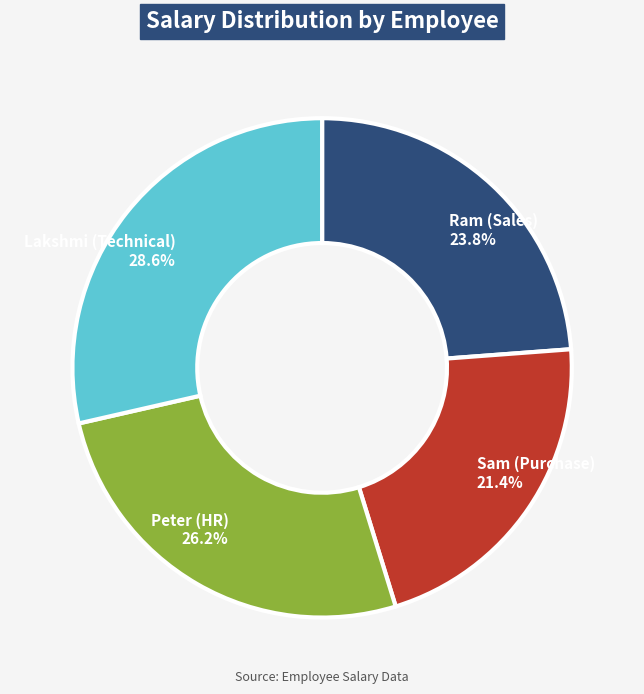

How many segments does this pie chart have?

4